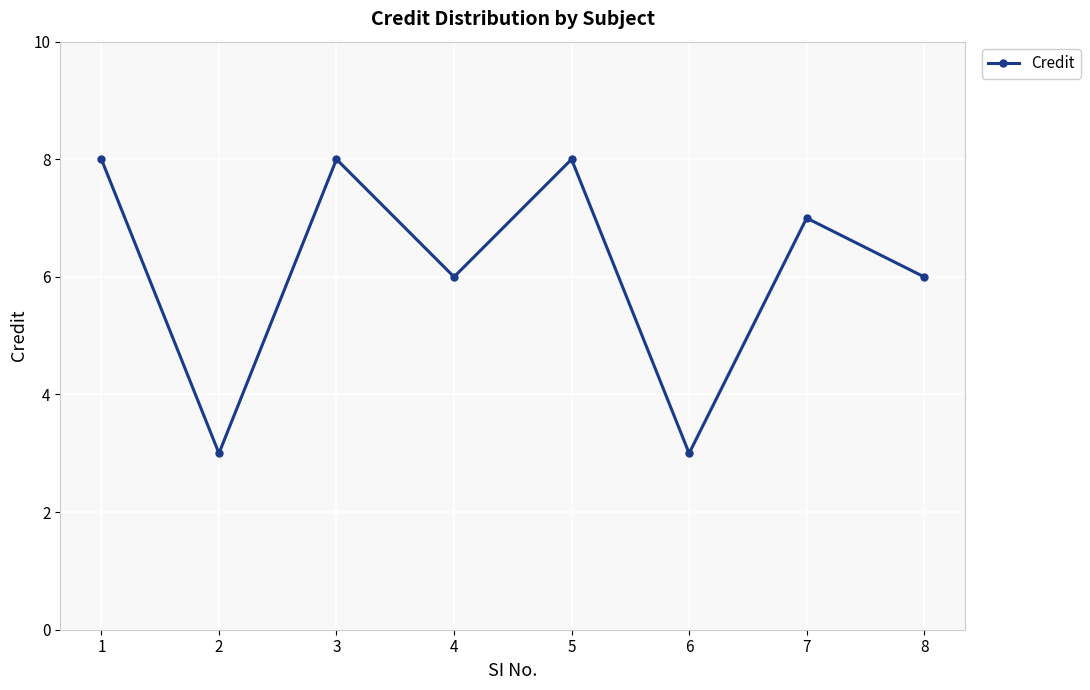

What is the value of the 8th point from the left?

6